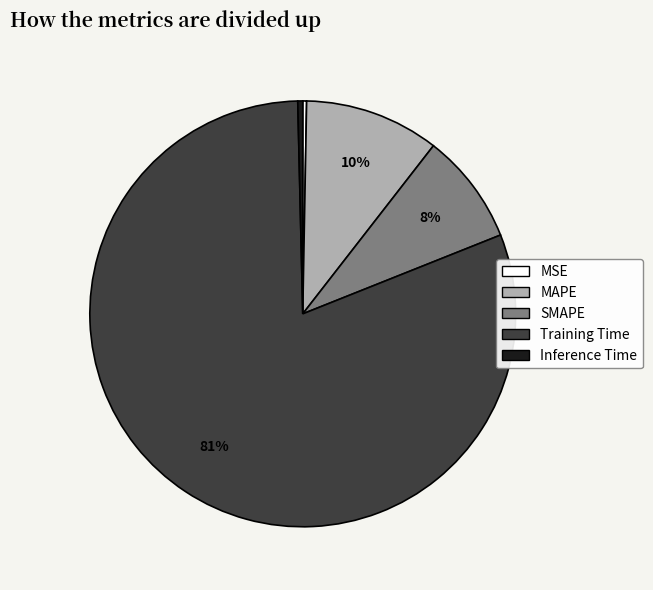

True or false: Inference Time accounts for 12% of the total.

False